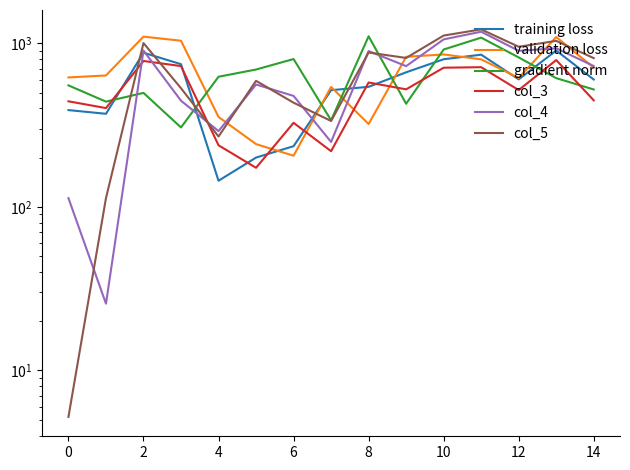

How many intersections are there between validation loss and col_5?

7